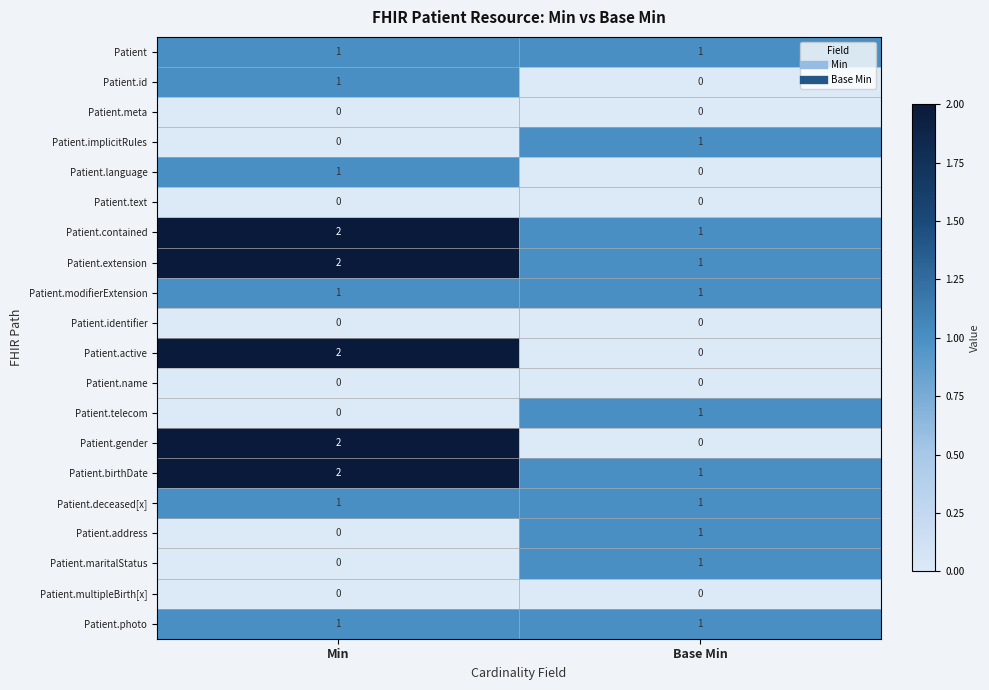

Where is Patient.telecom nearest to the value 0?

Min